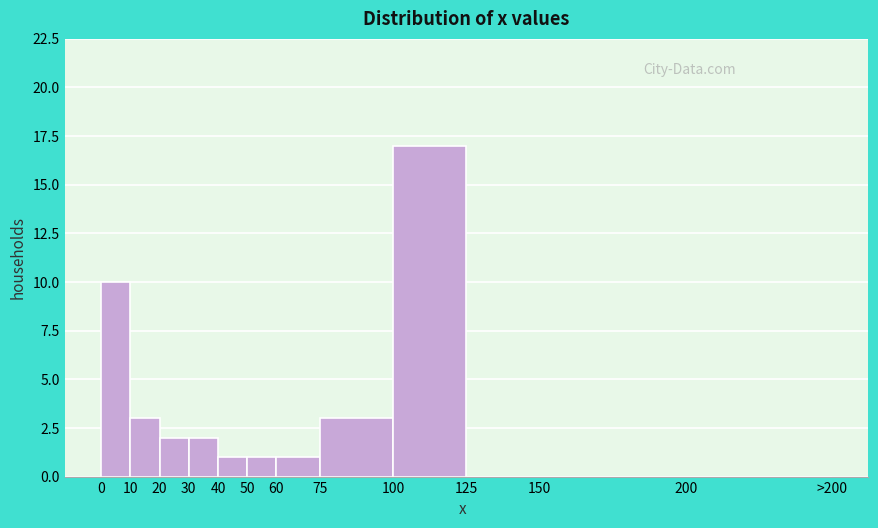

Reading left to right, extract all data points from this chart.

0=10	10=3	20=2	30=2	40=1	50=1	60=1	75=3	100=17	125=0	150=0	200=0